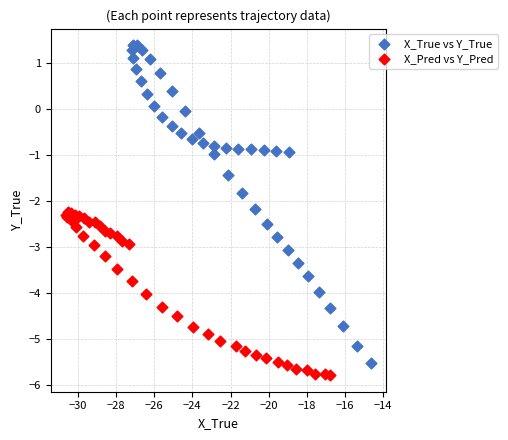

What are all the series names shown in the legend?

X_True vs Y_True, X_Pred vs Y_Pred